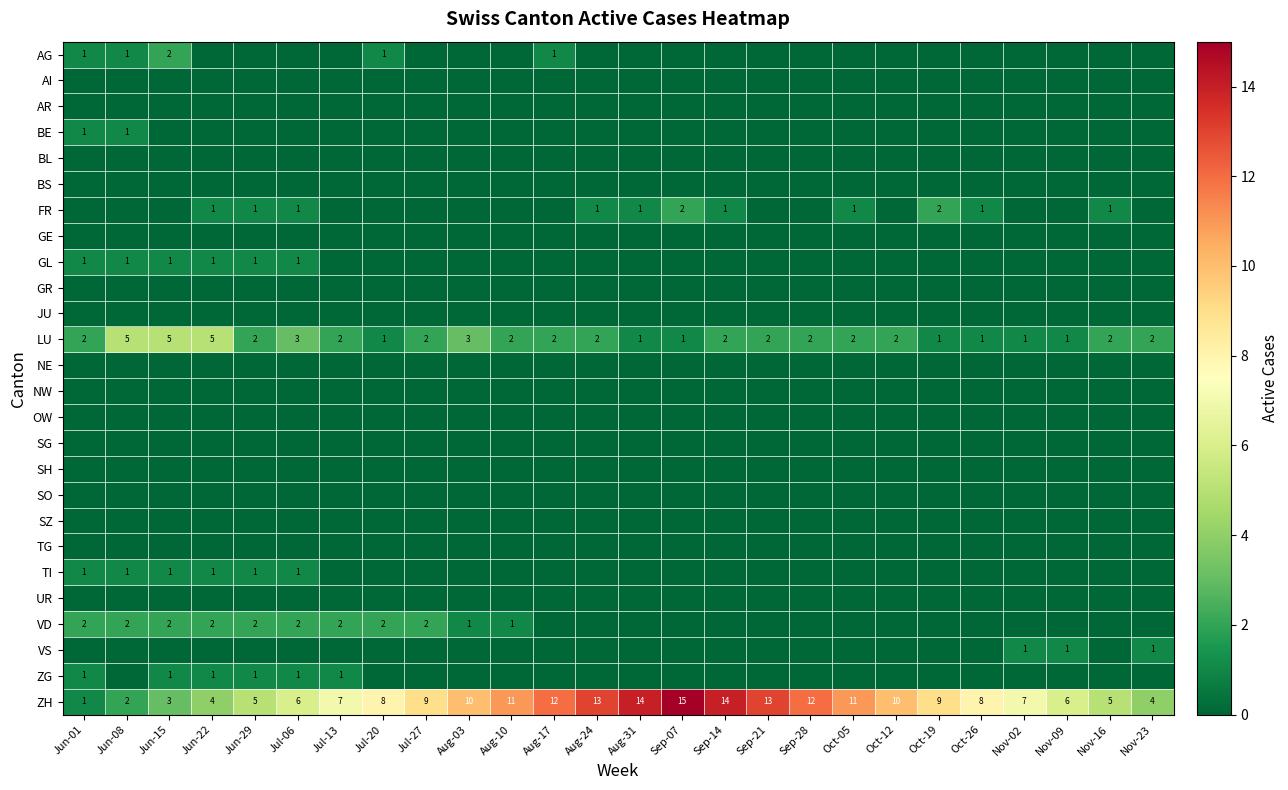

What value does the ZH series have at Nov-23, to the nearest 5?

5